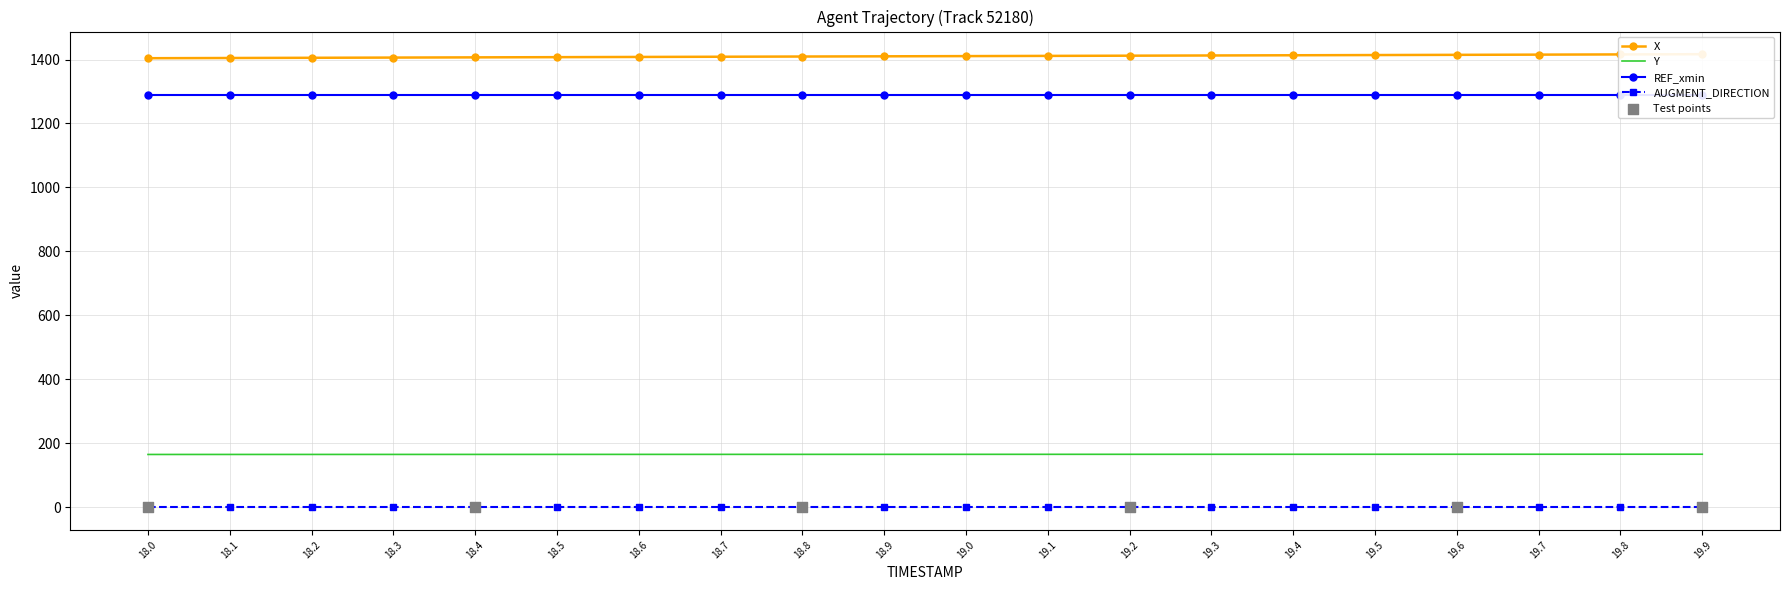

Which series reaches the minimum Y coordinate?

Y